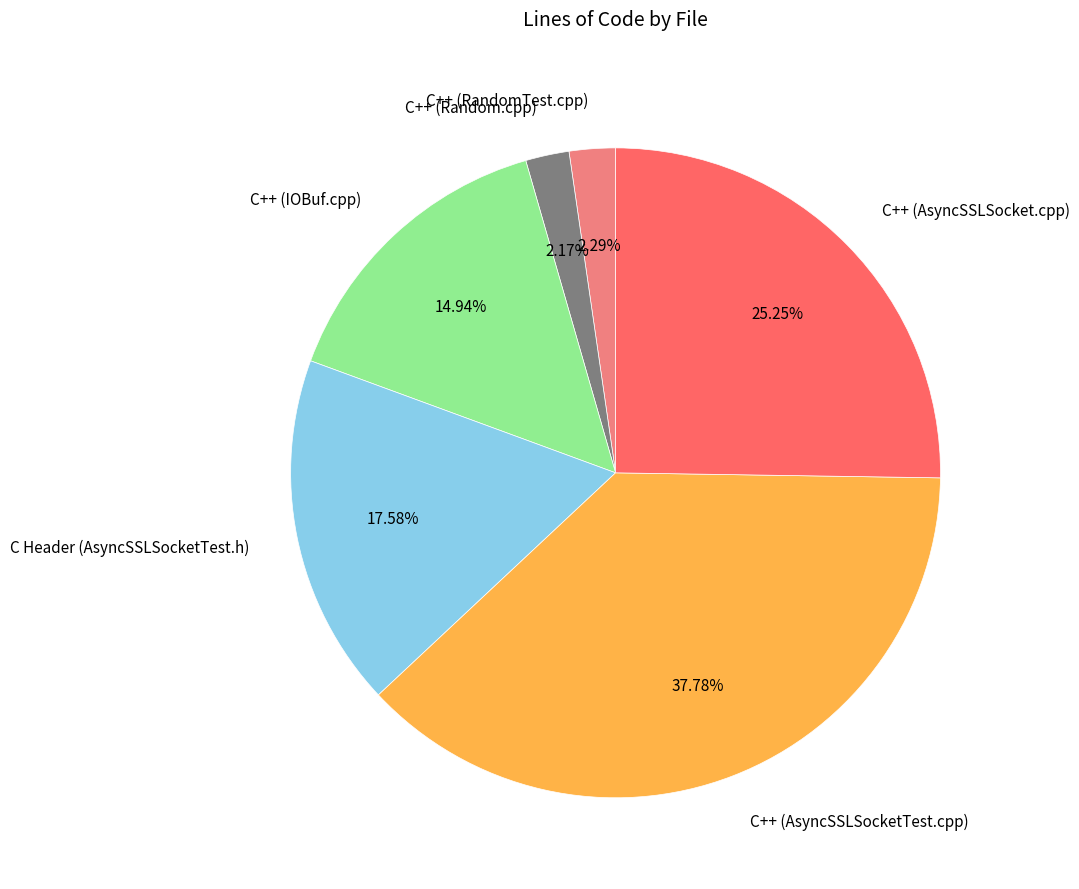

Does any single category account for the majority?

No